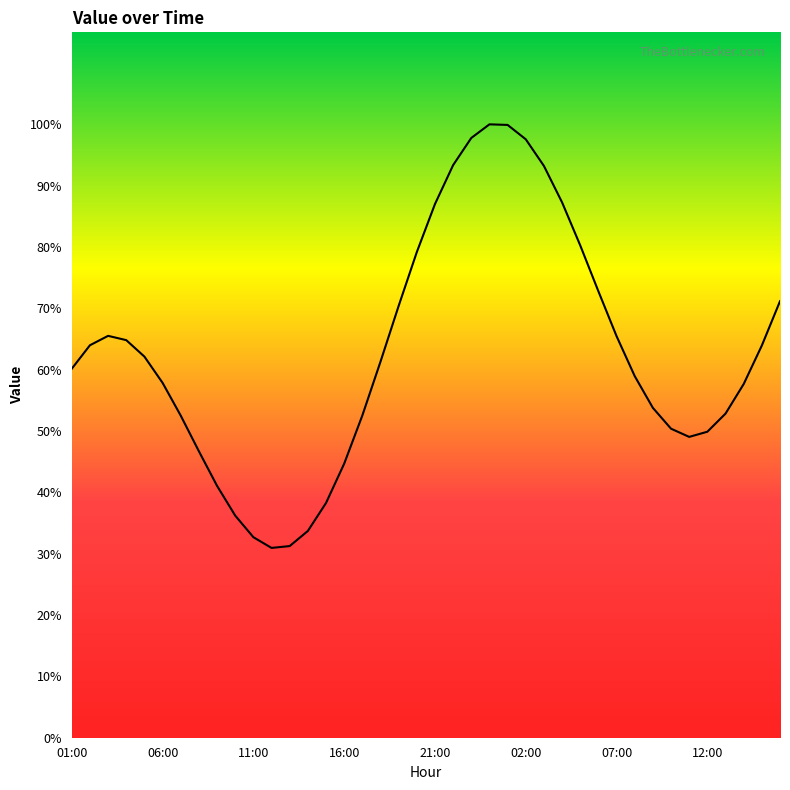

Is this an area chart (filled region under the line)?

No